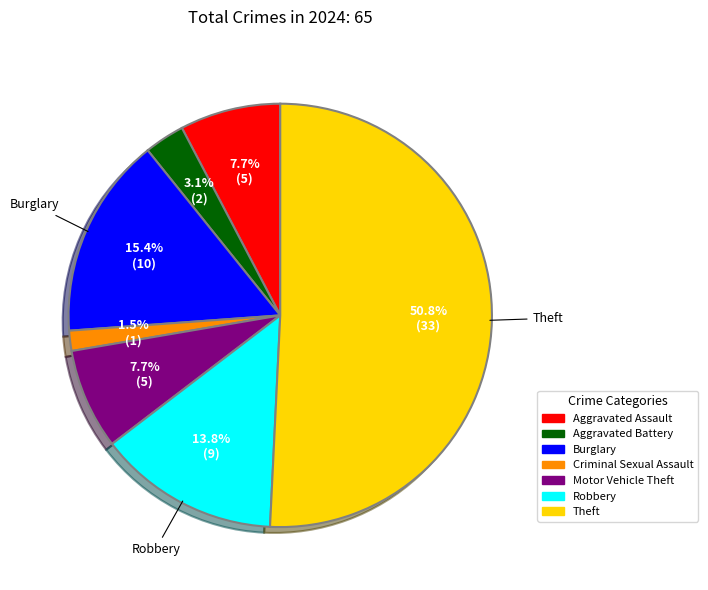

Which slice is the smallest?

Criminal Sexual Assault